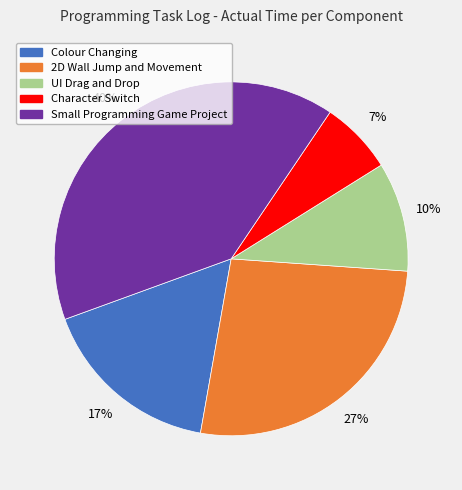

Which slice is the smallest?

Character Switch